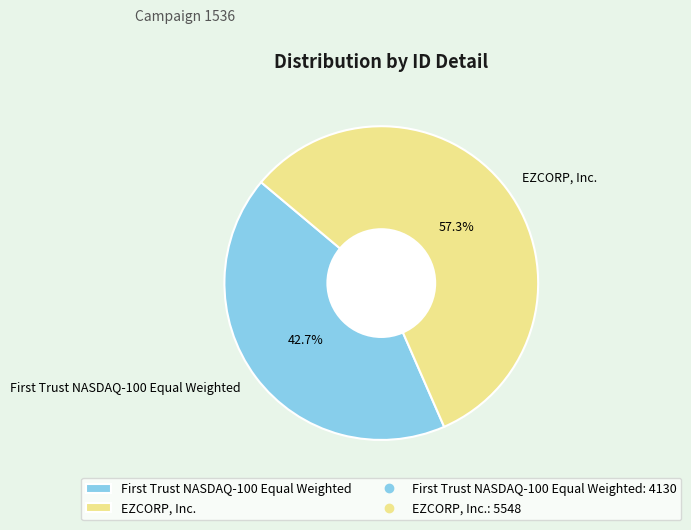

How many slices are in this pie chart?

2